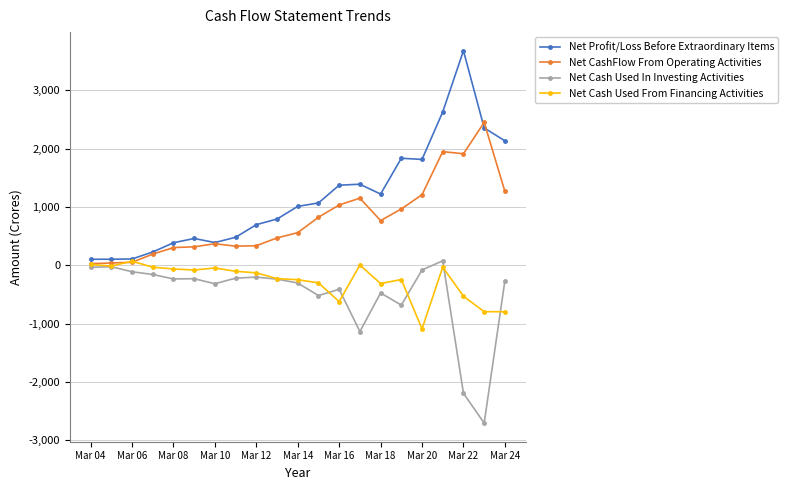

Which series has the largest total across all categories?

Net Profit/Loss Before Extraordinary Items